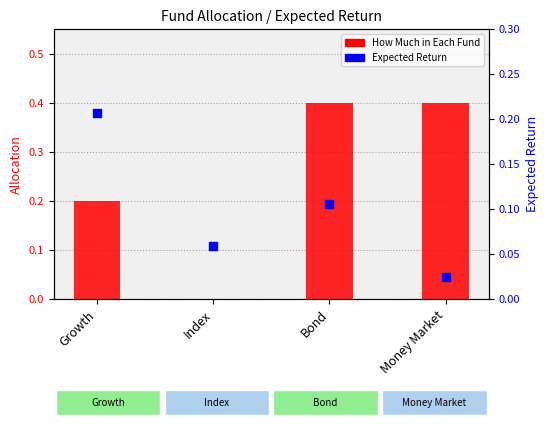

Which series has the largest total across all categories?

How Much in Each Fund